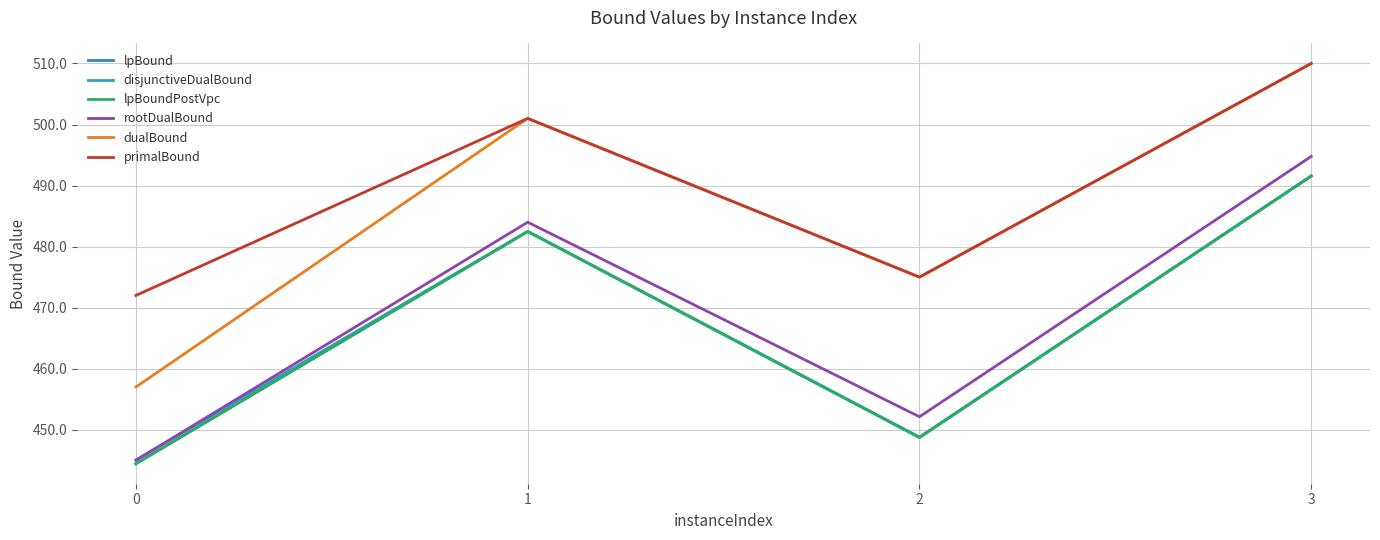

Which series changed the most between 2 and 3?

lpBound